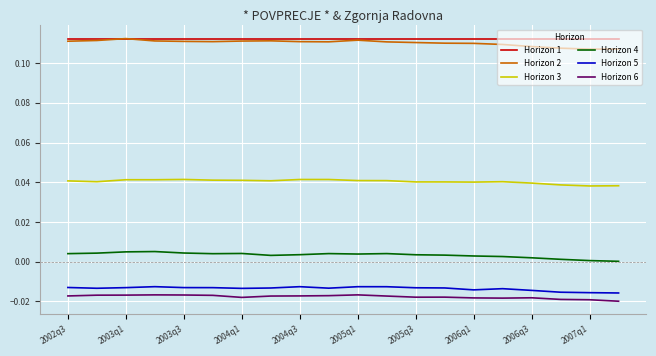

In Horizon 4, how many points are higher than both neighbors (excluding endpoints)?

4